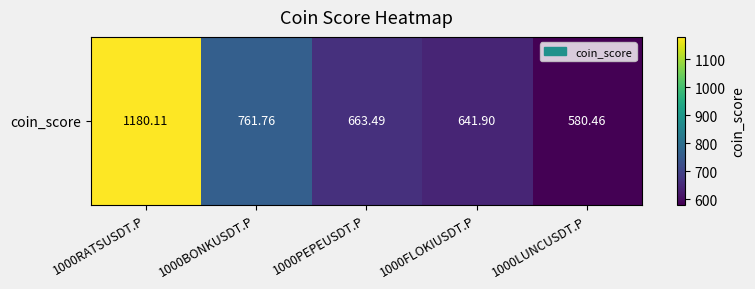

Which has a higher value, 1000BONKUSDT.P or 1000RATSUSDT.P?

1000RATSUSDT.P